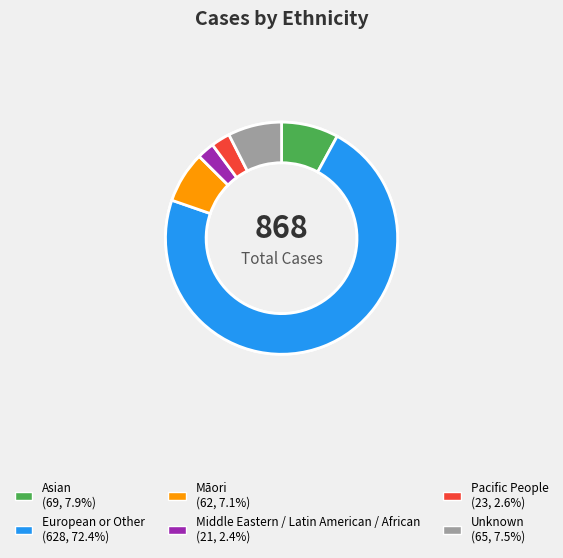

What percentage do European or Other and Māori together represent?

79.5%